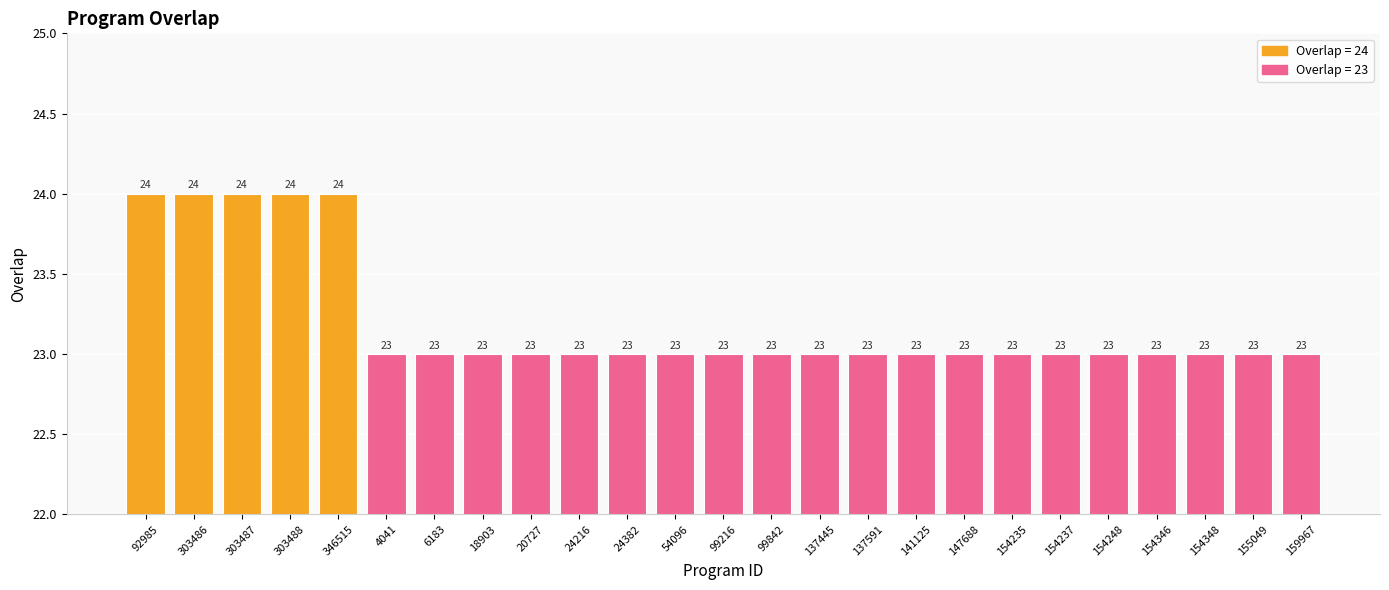

How many data points are above 23?

5